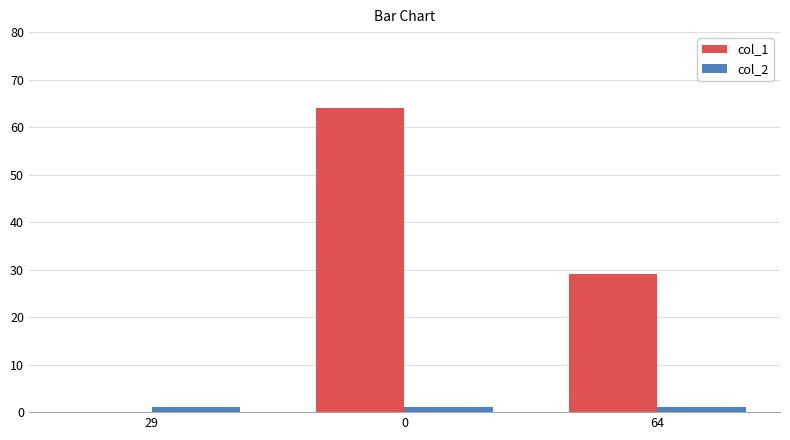

What is the average value of the col_1 series?

31